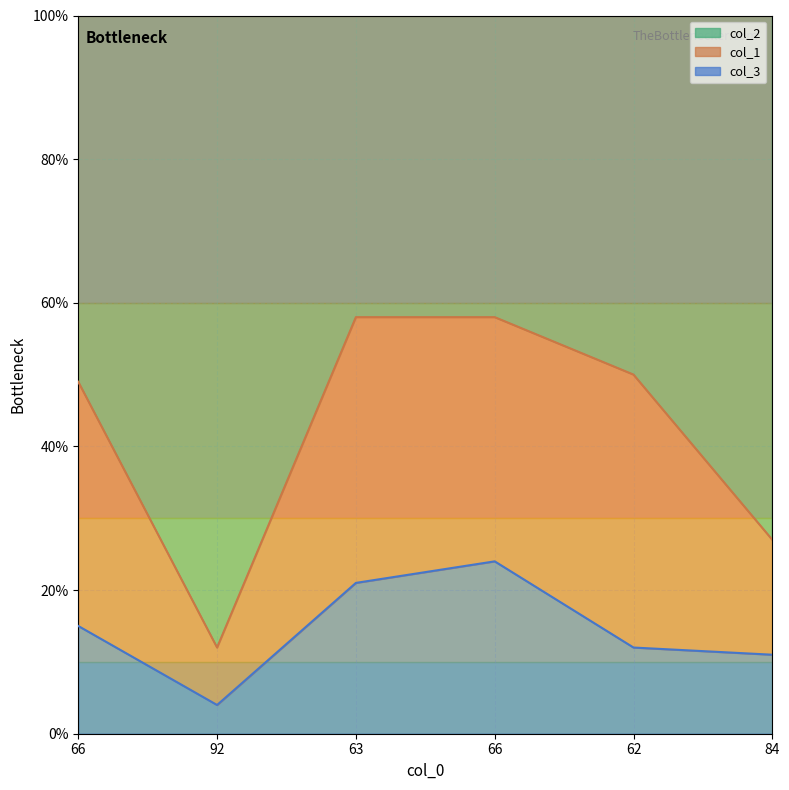

What is the label of the 5th point from the right?

92